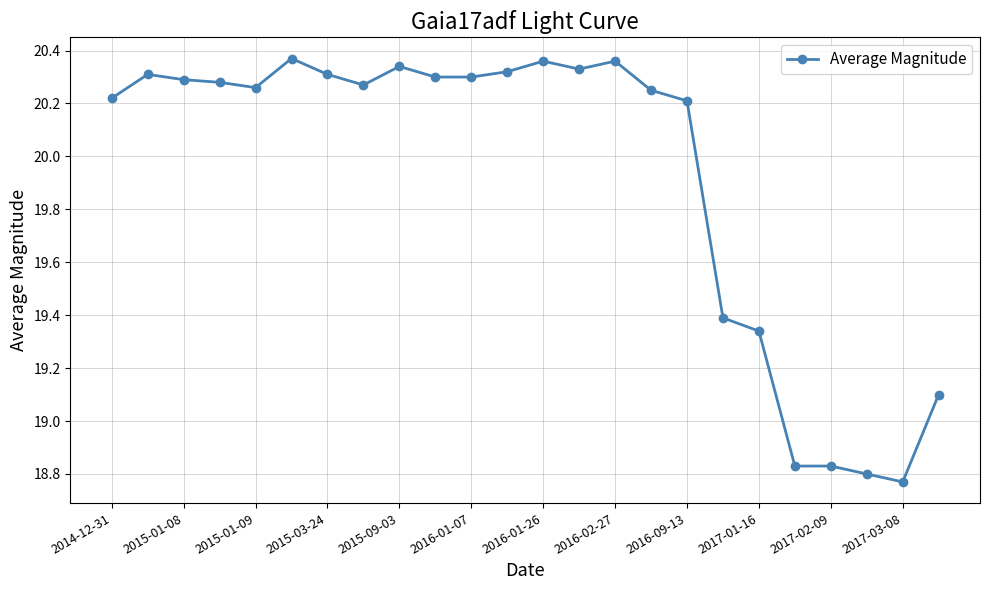

What is the difference between the second highest and minimum values?

1.6